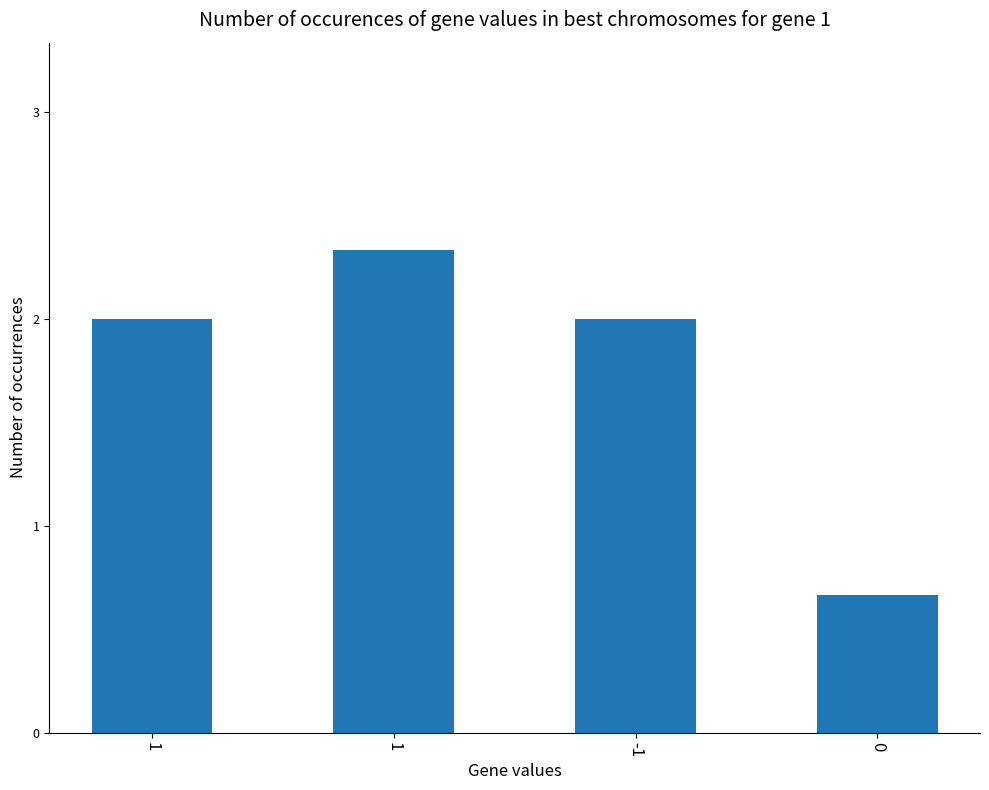

Between 1 and 0, which is larger?

1